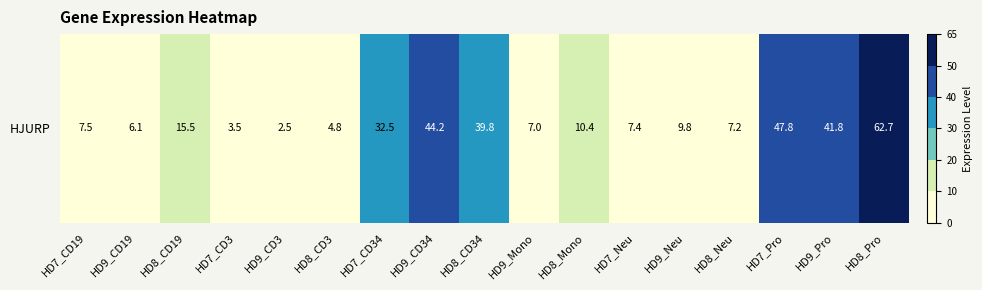

True or false: the data shows 78.5 at HD9_CD34.

False